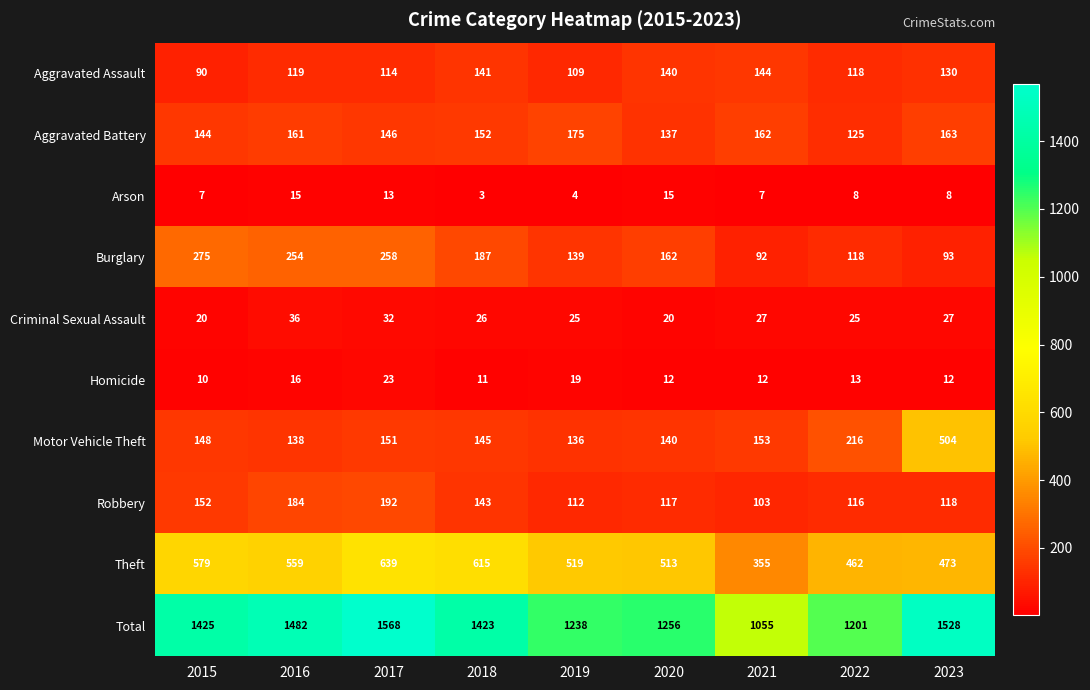

How many series are shown in this chart?

10